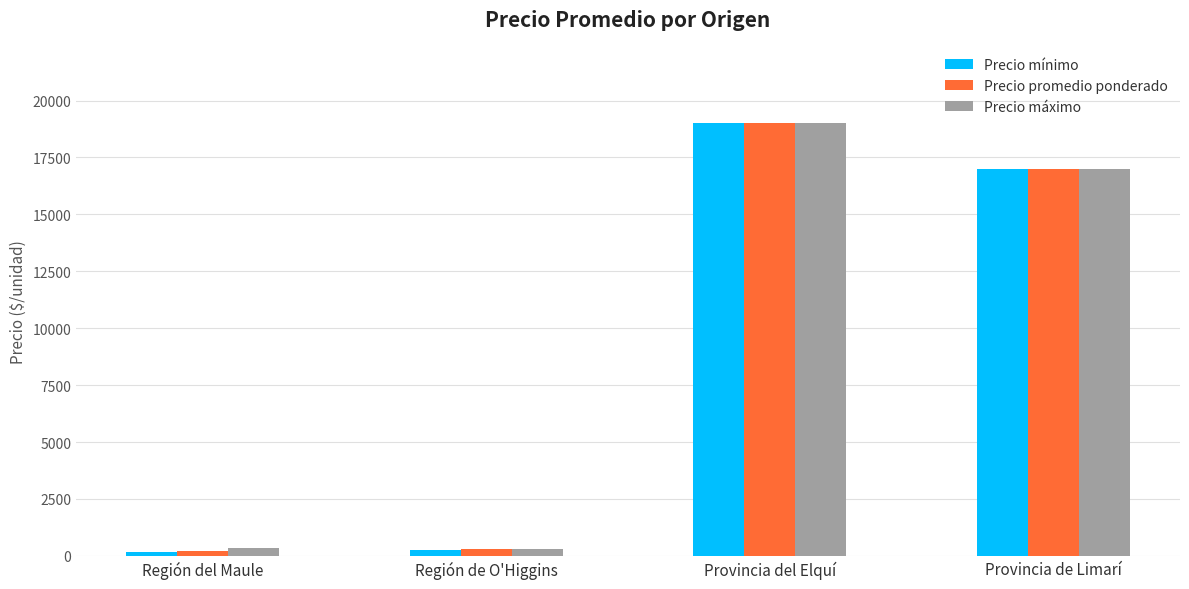

What position from the left is Provincia de Limarí?

4